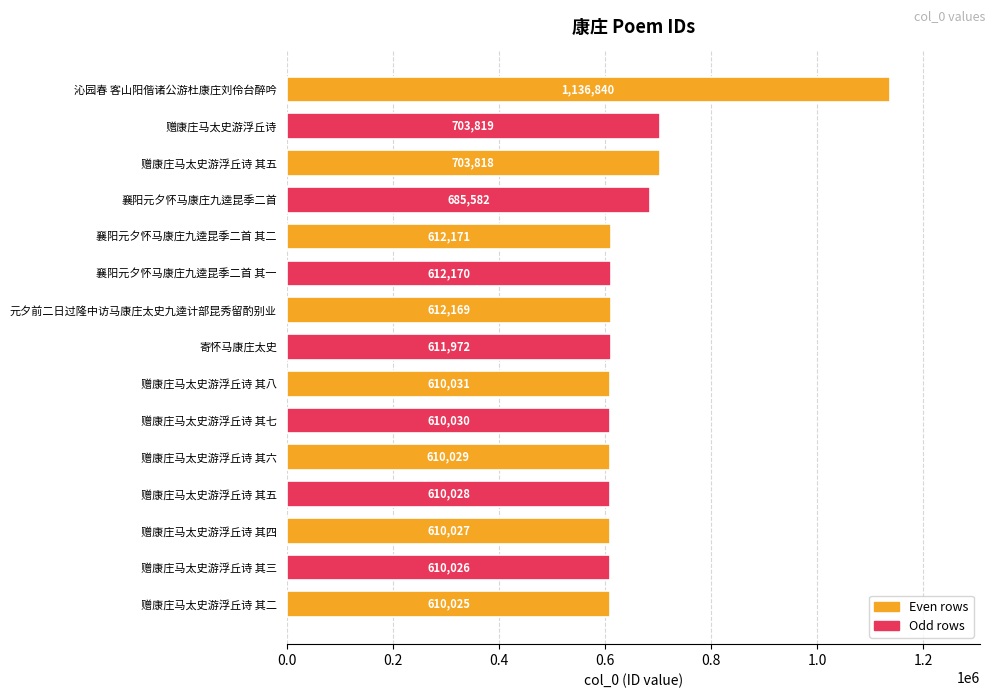

Does the chart contain stacked bars?

No